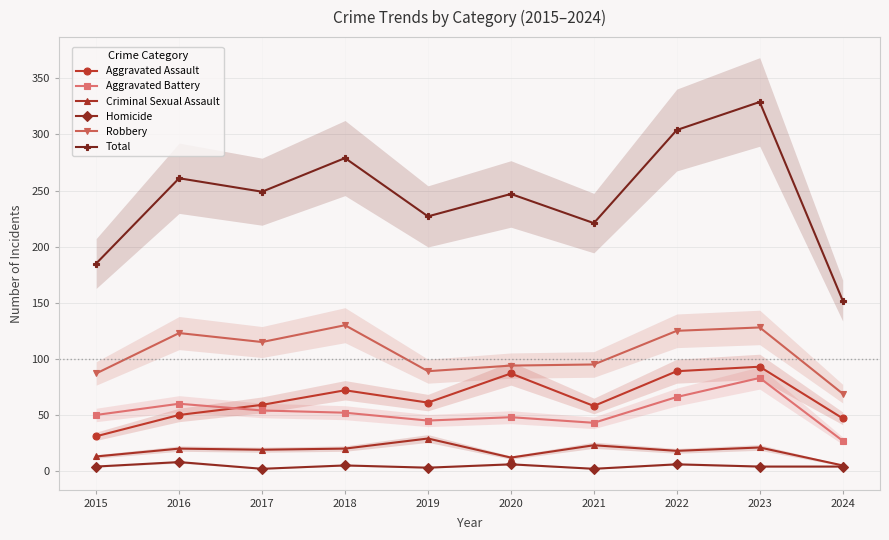

Reading right to left, list all the values displayed in this chart.

Aggravated Assault: 2024=47	2023=93	2022=89	2021=58	2020=87	2019=61	2018=72	2017=59	2016=50	2015=31
Aggravated Battery: 2024=27	2023=83	2022=66	2021=43	2020=48	2019=45	2018=52	2017=54	2016=60	2015=50
Criminal Sexual Assault: 2024=5	2023=21	2022=18	2021=23	2020=12	2019=29	2018=20	2017=19	2016=20	2015=13
Homicide: 2024=4	2023=4	2022=6	2021=2	2020=6	2019=3	2018=5	2017=2	2016=8	2015=4
Robbery: 2024=69	2023=128	2022=125	2021=95	2020=94	2019=89	2018=130	2017=115	2016=123	2015=87
Total: 2024=152	2023=329	2022=304	2021=221	2020=247	2019=227	2018=279	2017=249	2016=261	2015=185